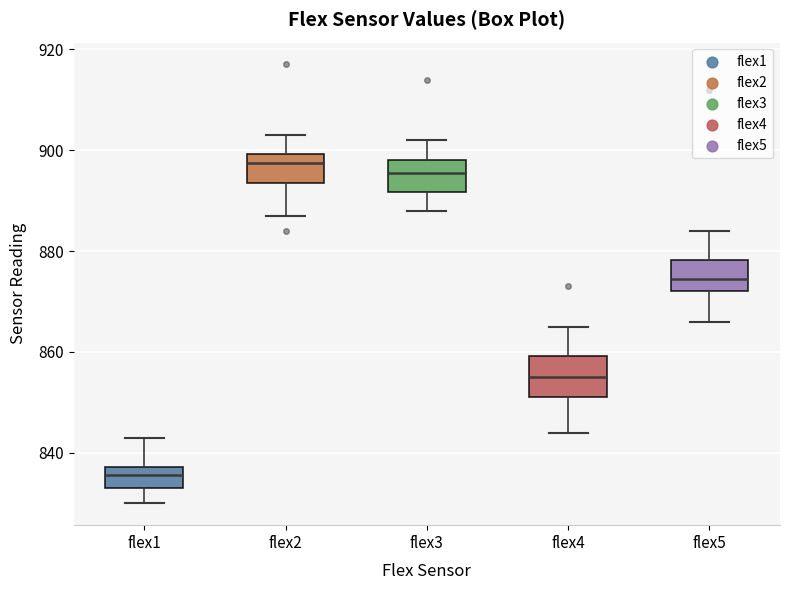

Which box is the tallest, from its lower edge to its upper edge?

flex4